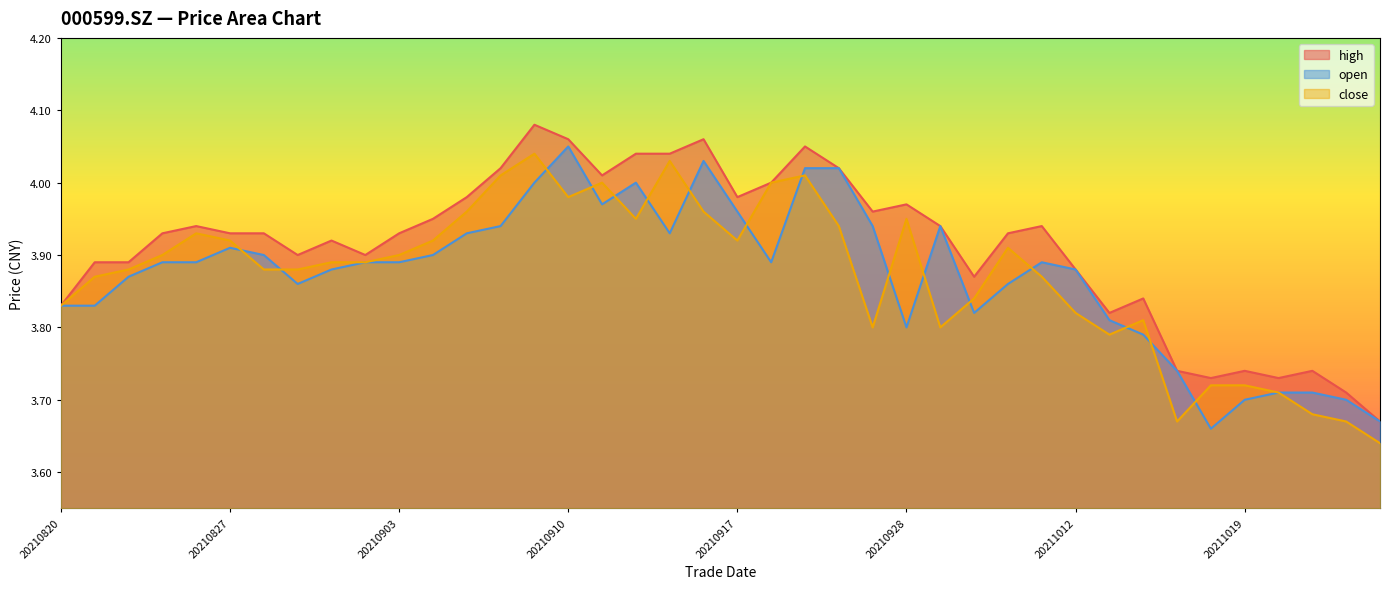

Reading left to right, what are all the values shown in this chart?

open: 20210820=3.8	20210823=3.8	20210824=3.9	20210825=3.9	20210826=3.9	20210827=3.9	20210830=3.9	20210831=3.9	20210901=3.9	20210902=3.9	20210903=3.9	20210906=3.9	20210907=3.9	20210908=3.9	20210909=4.0	20210910=4.0	20210913=4.0	20210914=4.0	20210915=3.9	20210916=4.0	20210917=4.0	20210922=3.9	20210923=4.0	20210924=4.0	20210927=3.9	20210928=3.8	20210929=3.9	20210930=3.8	20211008=3.9	20211011=3.9	20211012=3.9	20211013=3.8	20211014=3.8	20211015=3.7	20211018=3.7	20211019=3.7	20211020=3.7	20211021=3.7	20211022=3.7	20211025=3.7
close: 20210820=3.8	20210823=3.9	20210824=3.9	20210825=3.9	20210826=3.9	20210827=3.9	20210830=3.9	20210831=3.9	20210901=3.9	20210902=3.9	20210903=3.9	20210906=3.9	20210907=4.0	20210908=4.0	20210909=4.0	20210910=4.0	20210913=4.0	20210914=4.0	20210915=4.0	20210916=4.0	20210917=3.9	20210922=4.0	20210923=4.0	20210924=3.9	20210927=3.8	20210928=4.0	20210929=3.8	20210930=3.8	20211008=3.9	20211011=3.9	20211012=3.8	20211013=3.8	20211014=3.8	20211015=3.7	20211018=3.7	20211019=3.7	20211020=3.7	20211021=3.7	20211022=3.7	20211025=3.6
high: 20210820=3.8	20210823=3.9	20210824=3.9	20210825=3.9	20210826=3.9	20210827=3.9	20210830=3.9	20210831=3.9	20210901=3.9	20210902=3.9	20210903=3.9	20210906=4.0	20210907=4.0	20210908=4.0	20210909=4.1	20210910=4.1	20210913=4.0	20210914=4.0	20210915=4.0	20210916=4.1	20210917=4.0	20210922=4.0	20210923=4.0	20210924=4.0	20210927=4.0	20210928=4.0	20210929=3.9	20210930=3.9	20211008=3.9	20211011=3.9	20211012=3.9	20211013=3.8	20211014=3.8	20211015=3.7	20211018=3.7	20211019=3.7	20211020=3.7	20211021=3.7	20211022=3.7	20211025=3.7